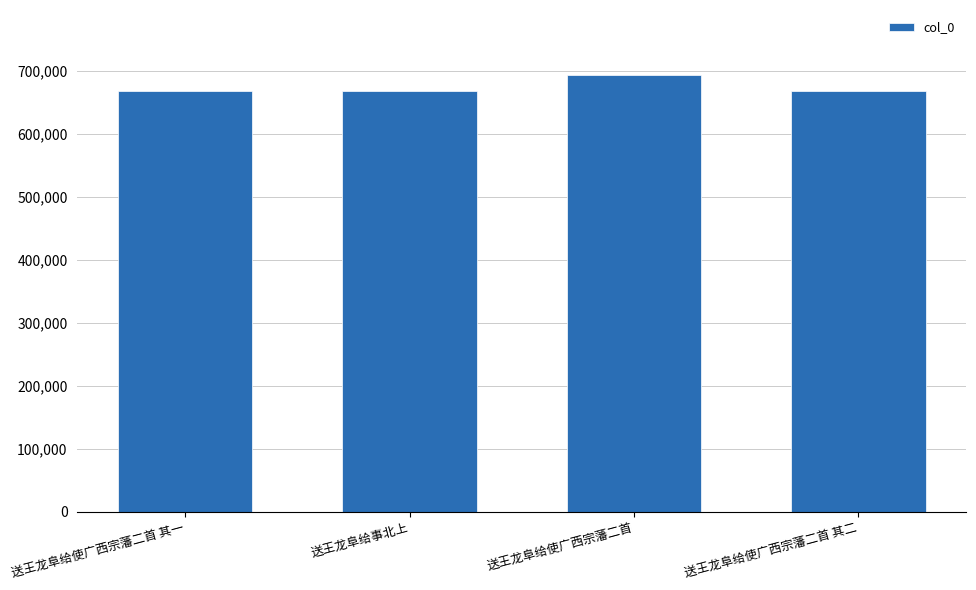

Does the chart contain stacked bars?

No